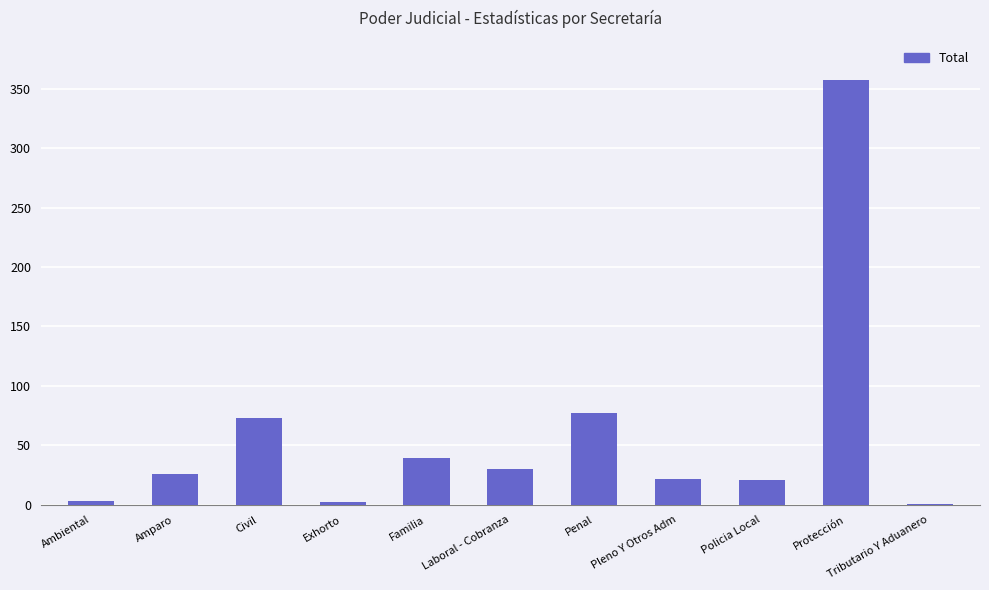

How many data points does each series have?

11